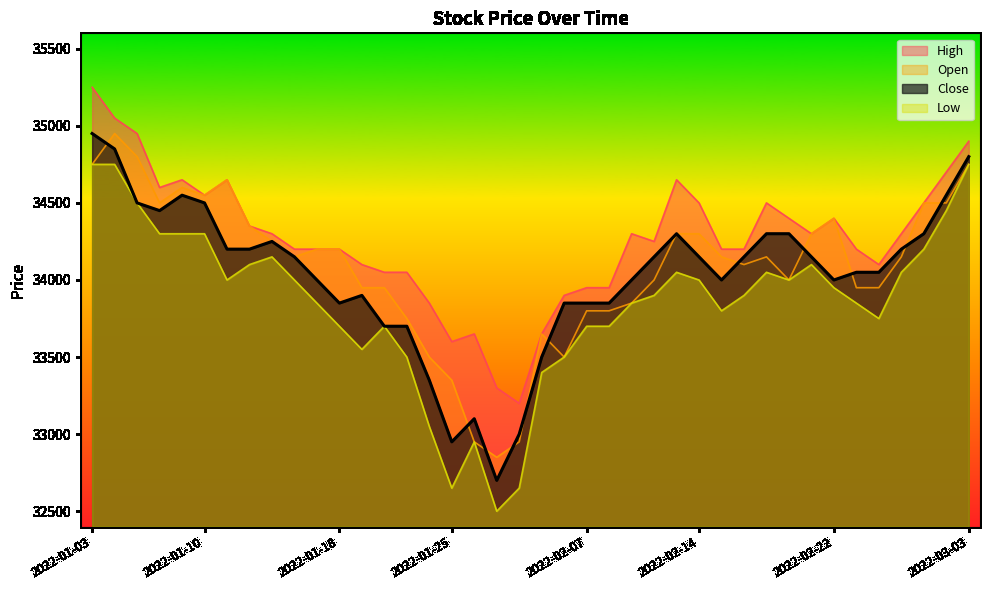

What is the difference between the highest and lowest values at 2022-02-03?

250